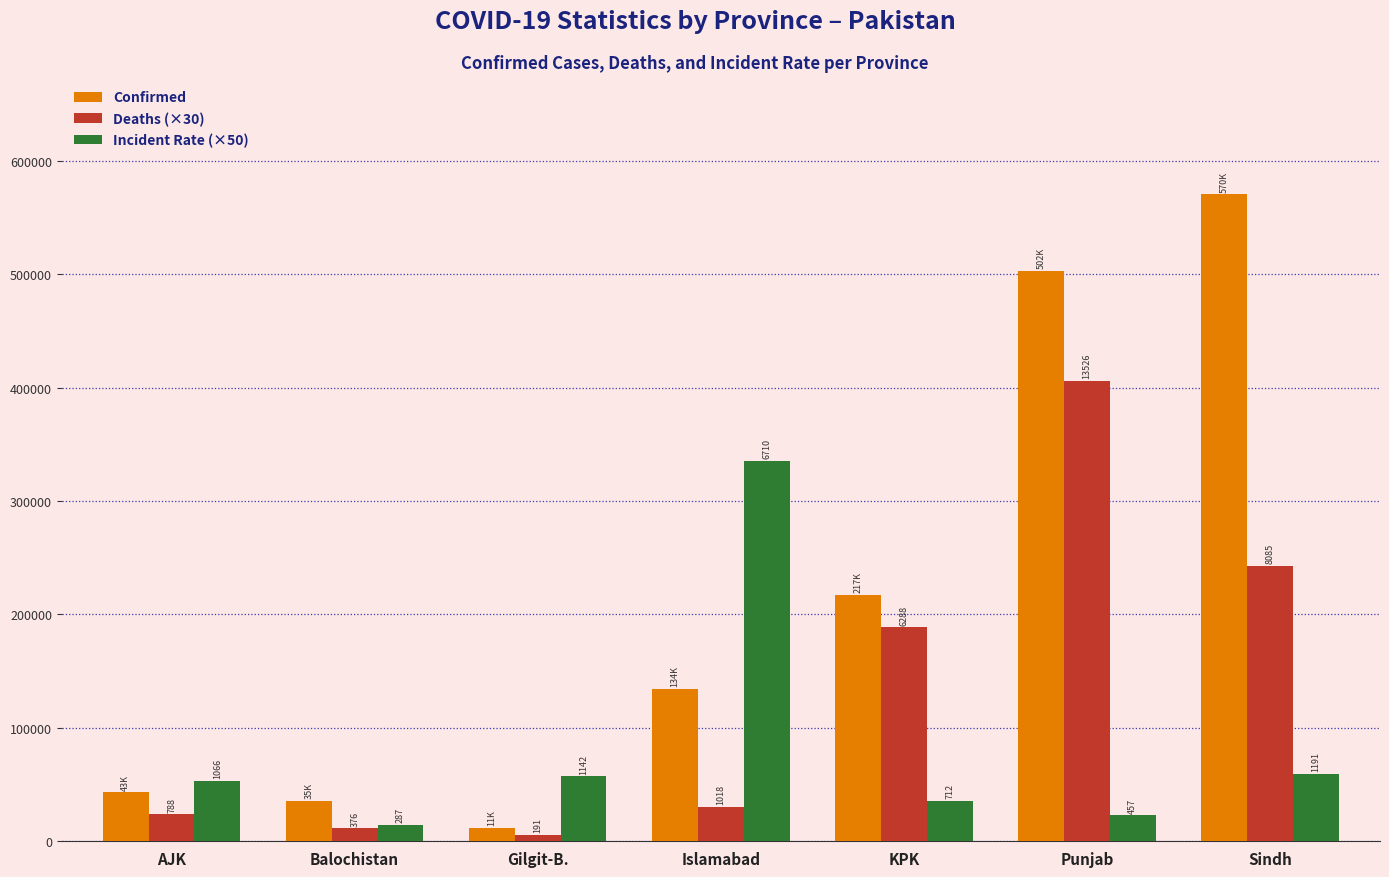

What position from the right is KPK?

3